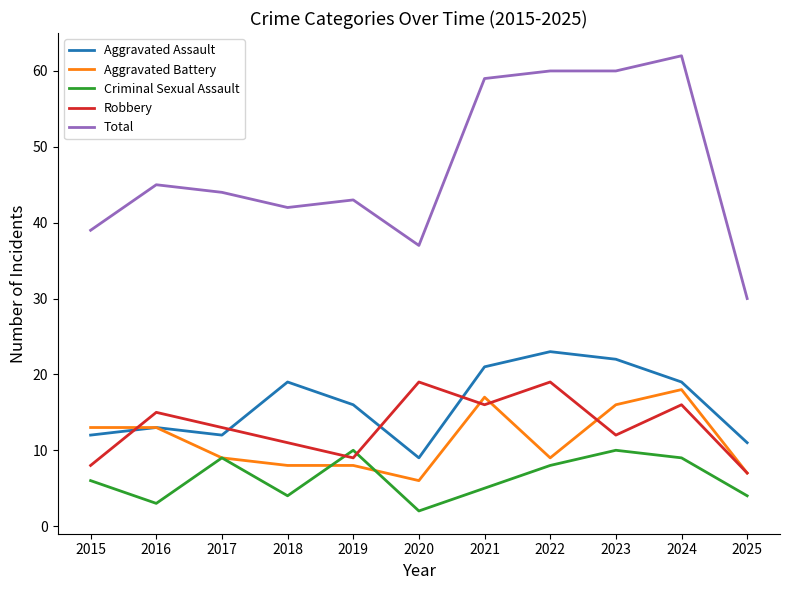

Where does the Aggravated Assault series first go above 16?

2018